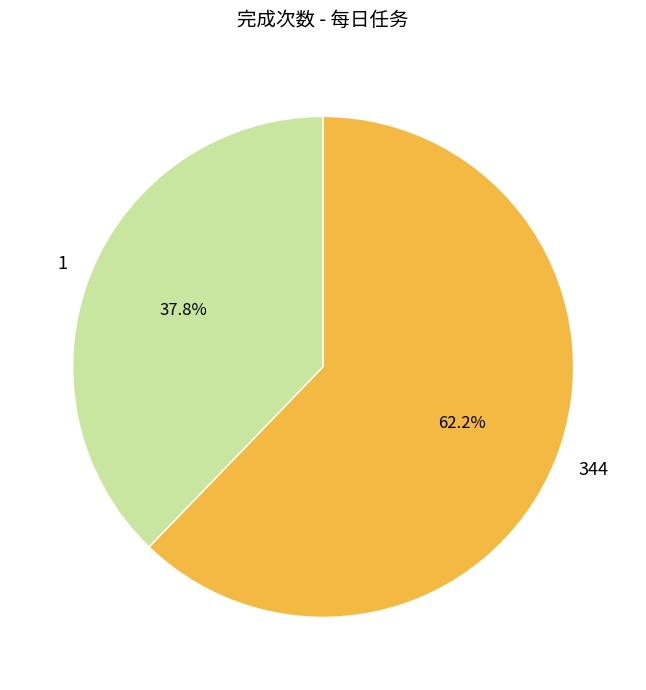

Is 1 the majority of the pie?

No